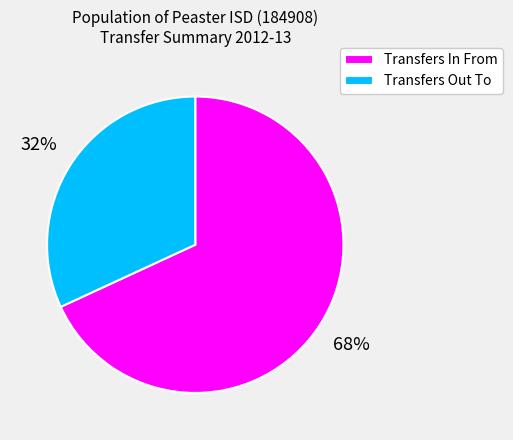

Do Transfers Out To and Transfers In From together represent more than half of the pie?

Yes